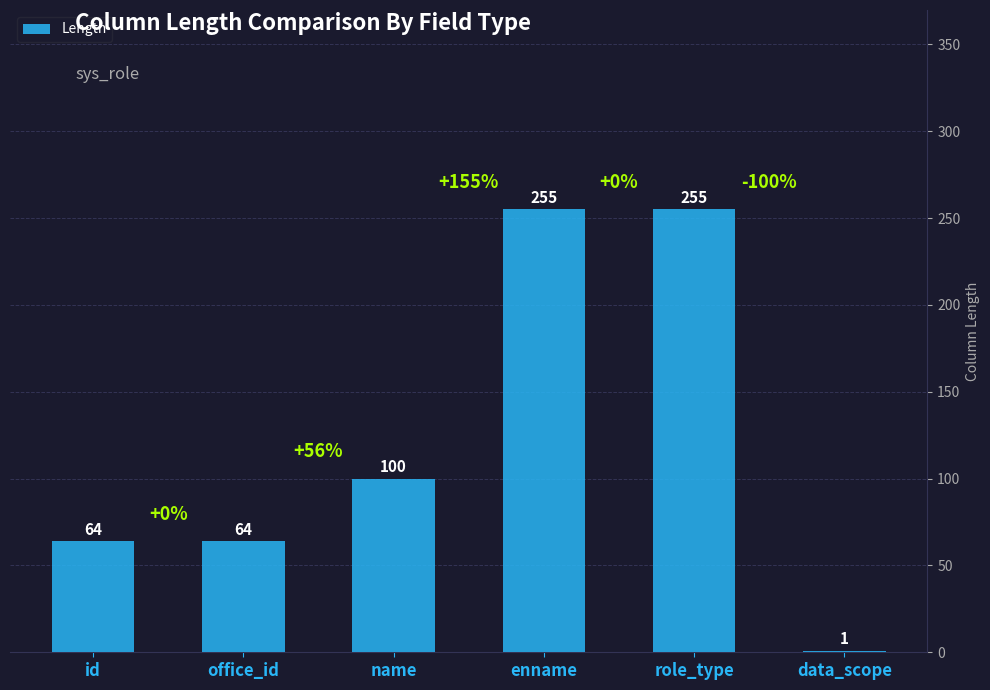

What is the greatest value displayed?

255